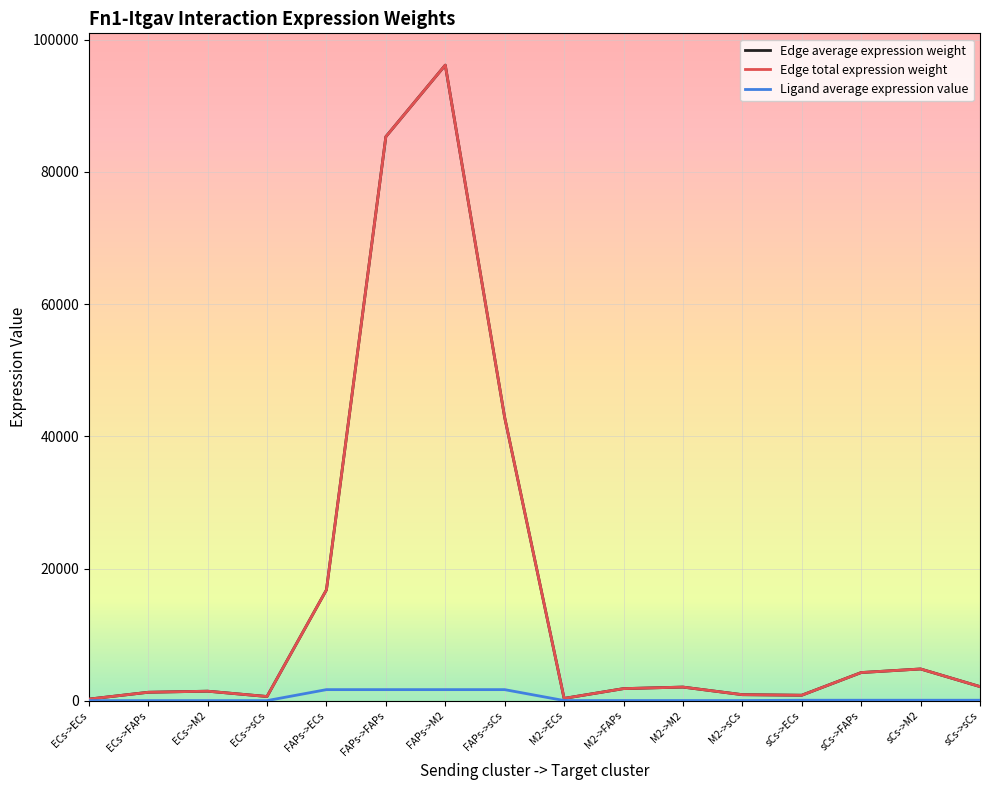

Is it true that Edge average expression weight equals 1039.4 at sCs->FAPs?

False